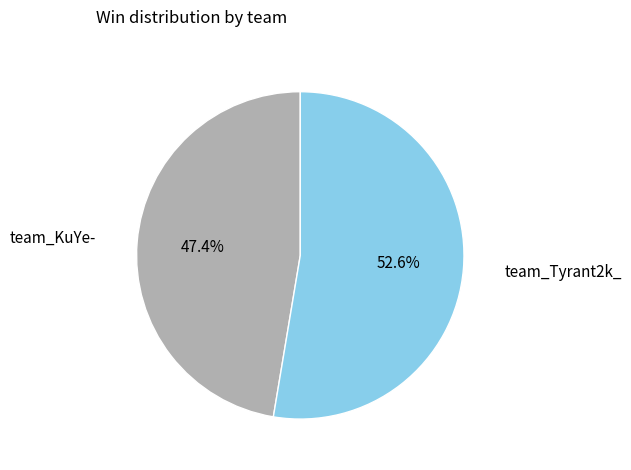

Which category has the smallest portion of the pie?

team_KuYe-